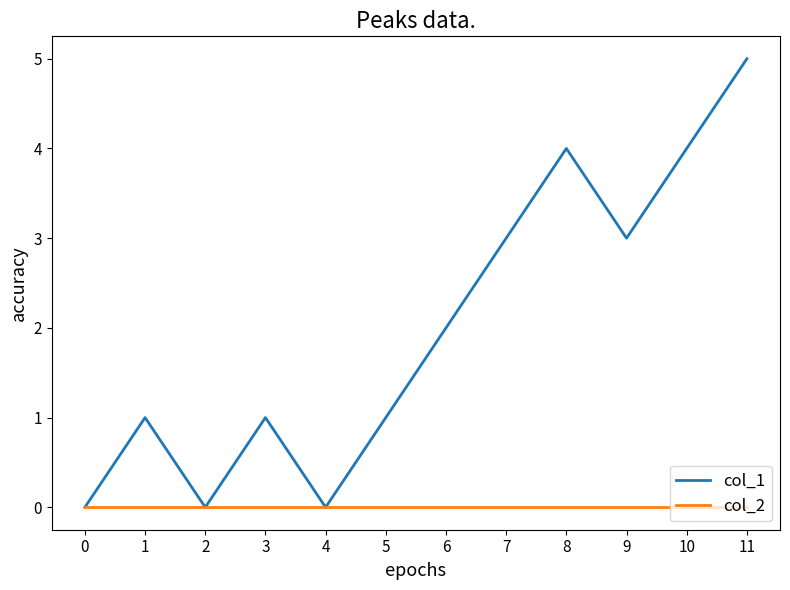

What is the total value across all series at 3?

1